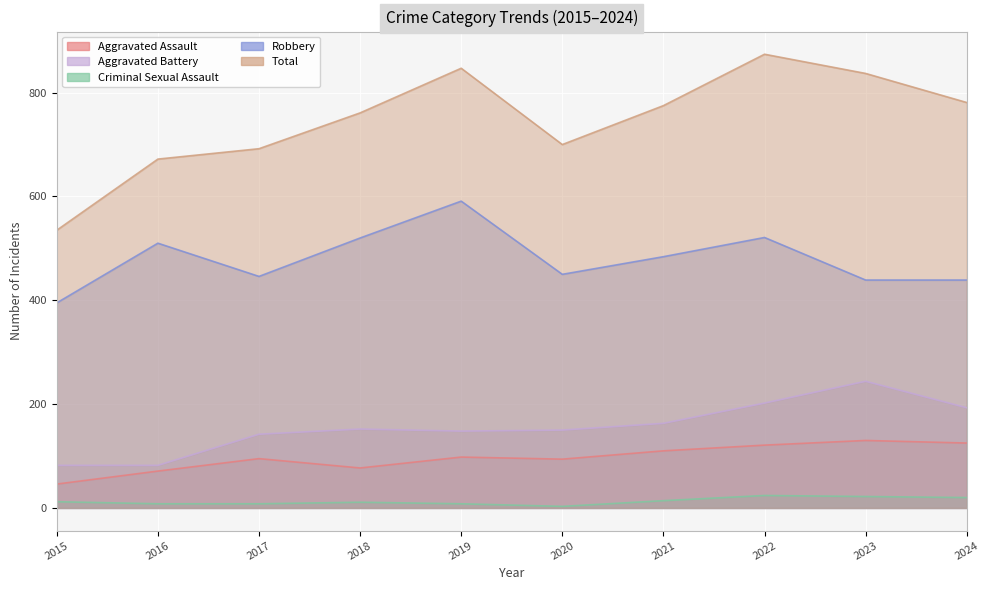

What is the value of the Robbery point at the 10th from the left?

439